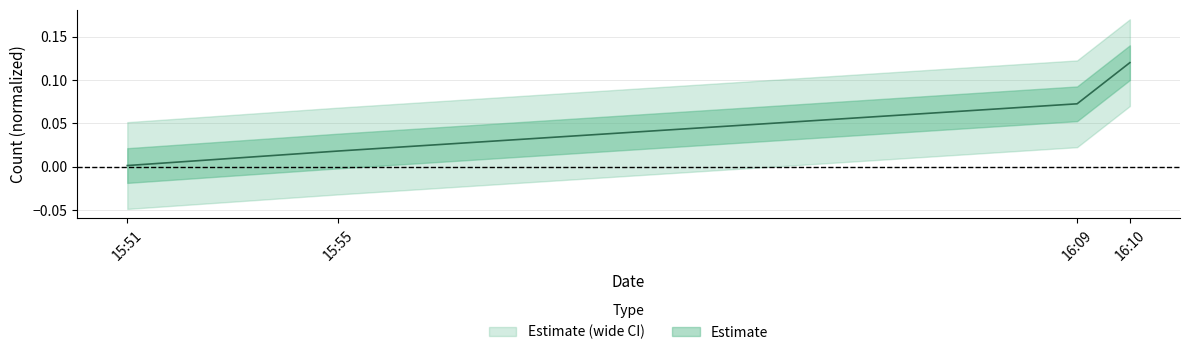

What is the value of the 4th point from the left?

0.1